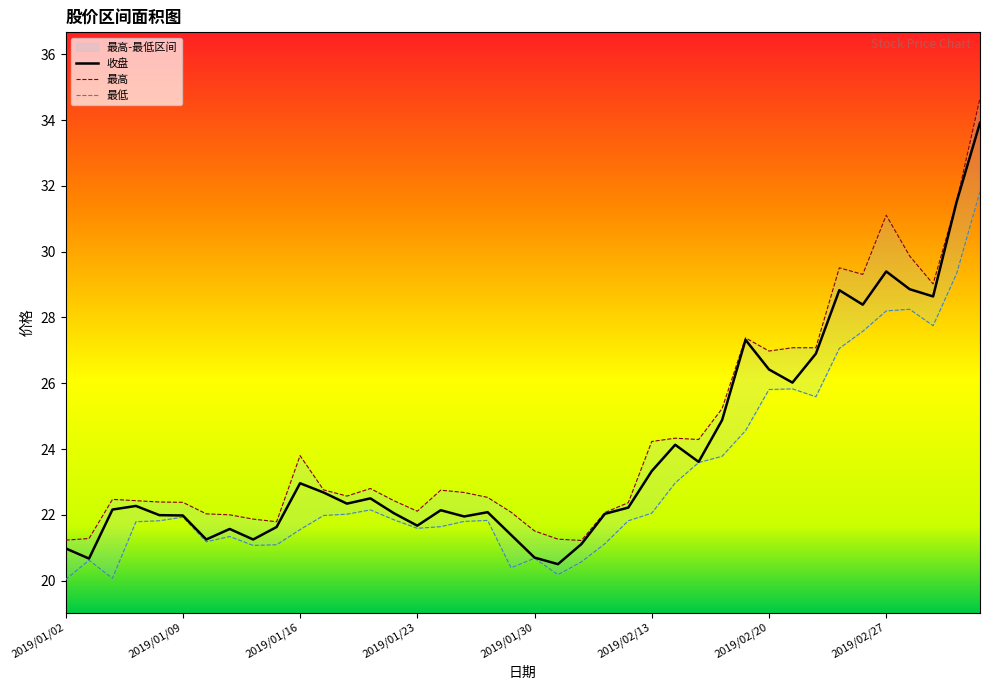

Reading left to right, transcribe all the data shown in this chart.

收盘: 2019/01/02=21.0	2019/01/03=20.7	2019/01/04=22.2	2019/01/07=22.3	2019/01/08=22.0	2019/01/09=22.0	2019/01/10=21.2	2019/01/11=21.6	2019/01/14=21.2	2019/01/15=21.6	2019/01/16=23.0	2019/01/17=22.7	2019/01/18=22.3	2019/01/21=22.5	2019/01/22=22.1	2019/01/23=21.7	2019/01/24=22.1	2019/01/25=21.9	2019/01/28=22.1	2019/01/29=21.4	2019/01/30=20.7	2019/01/31=20.5	2019/02/01=21.1	2019/02/11=22.0	2019/02/12=22.2	2019/02/13=23.3	2019/02/14=24.1	2019/02/15=23.6	2019/02/18=24.9	2019/02/19=27.3	2019/02/20=26.4	2019/02/21=26.0	2019/02/22=26.9	2019/02/25=28.8	2019/02/26=28.4	2019/02/27=29.4	2019/02/28=28.9	2019/03/01=28.6	2019/03/04=31.5	2019/03/05=33.9
最高: 2019/01/02=21.2	2019/01/03=21.3	2019/01/04=22.5	2019/01/07=22.4	2019/01/08=22.4	2019/01/09=22.4	2019/01/10=22.0	2019/01/11=22.0	2019/01/14=21.9	2019/01/15=21.8	2019/01/16=23.8	2019/01/17=22.8	2019/01/18=22.6	2019/01/21=22.8	2019/01/22=22.4	2019/01/23=22.1	2019/01/24=22.8	2019/01/25=22.7	2019/01/28=22.5	2019/01/29=22.1	2019/01/30=21.5	2019/01/31=21.3	2019/02/01=21.2	2019/02/11=22.1	2019/02/12=22.4	2019/02/13=24.2	2019/02/14=24.3	2019/02/15=24.3	2019/02/18=25.2	2019/02/19=27.4	2019/02/20=27.0	2019/02/21=27.1	2019/02/22=27.1	2019/02/25=29.5	2019/02/26=29.3	2019/02/27=31.1	2019/02/28=29.9	2019/03/01=29.0	2019/03/04=31.5	2019/03/05=34.7
最低: 2019/01/02=20.0	2019/01/03=20.6	2019/01/04=20.1	2019/01/07=21.8	2019/01/08=21.8	2019/01/09=21.9	2019/01/10=21.2	2019/01/11=21.3	2019/01/14=21.1	2019/01/15=21.1	2019/01/16=21.6	2019/01/17=22.0	2019/01/18=22.0	2019/01/21=22.1	2019/01/22=21.9	2019/01/23=21.6	2019/01/24=21.6	2019/01/25=21.8	2019/01/28=21.8	2019/01/29=20.4	2019/01/30=20.7	2019/01/31=20.2	2019/02/01=20.6	2019/02/11=21.1	2019/02/12=21.8	2019/02/13=22.1	2019/02/14=23.0	2019/02/15=23.6	2019/02/18=23.8	2019/02/19=24.6	2019/02/20=25.8	2019/02/21=25.8	2019/02/22=25.6	2019/02/25=27.1	2019/02/26=27.6	2019/02/27=28.2	2019/02/28=28.2	2019/03/01=27.8	2019/03/04=29.3	2019/03/05=31.8